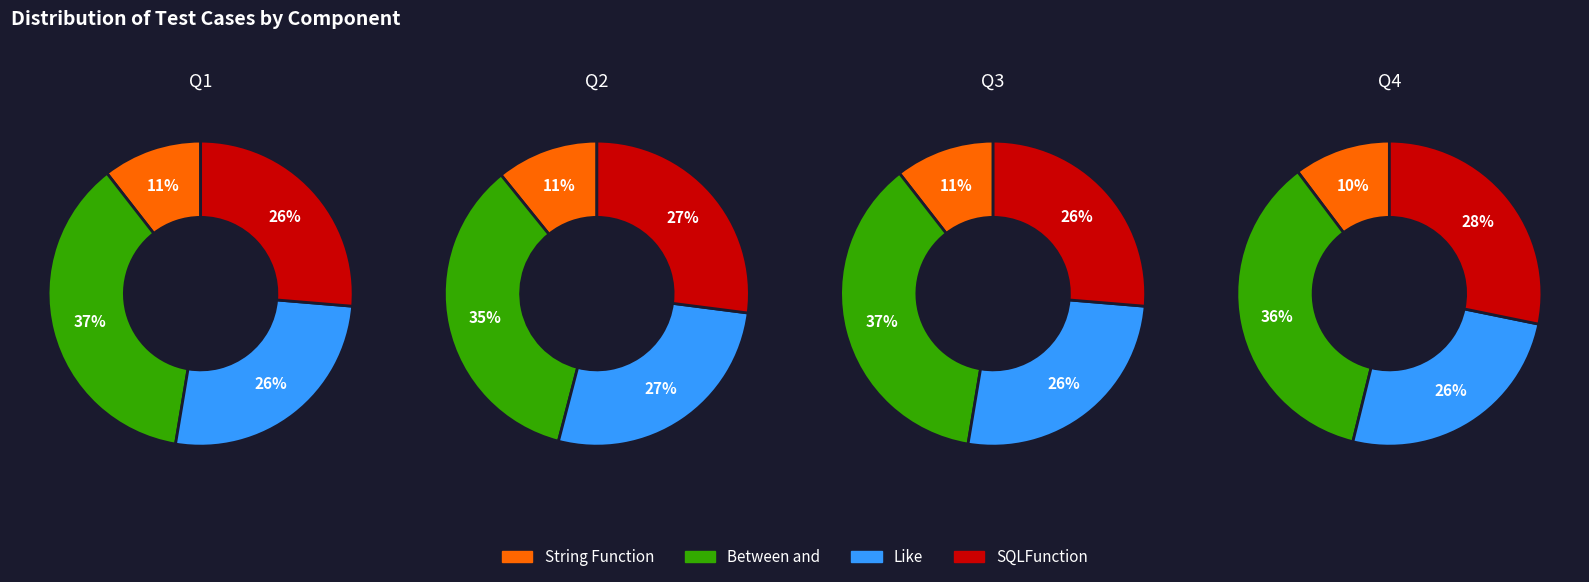

Count the number of slices in the pie.

4